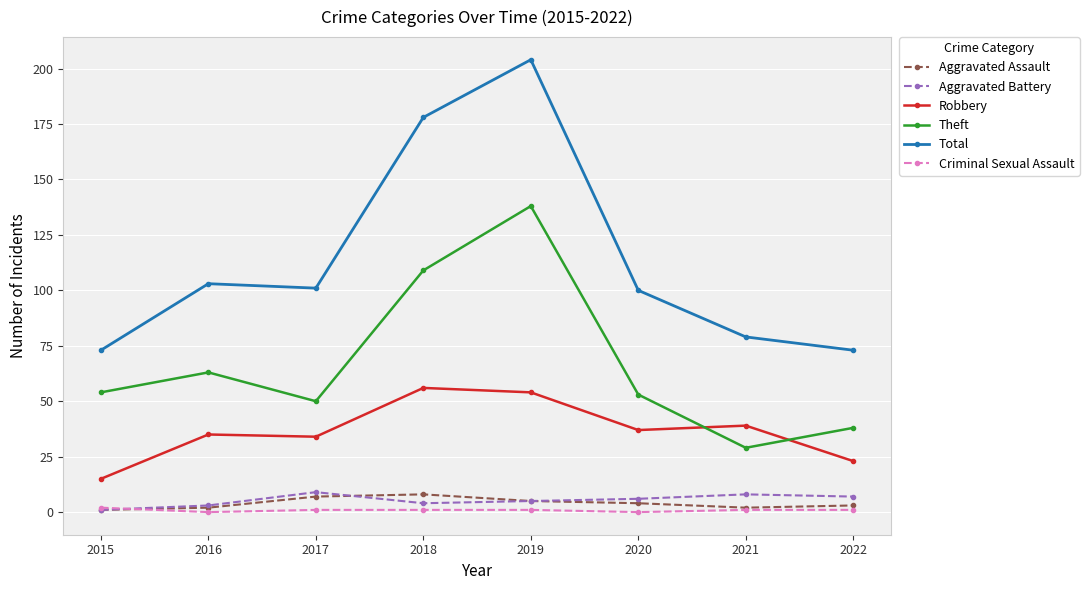

What is the difference between the maximum and minimum values in the Aggravated Assault series?

7